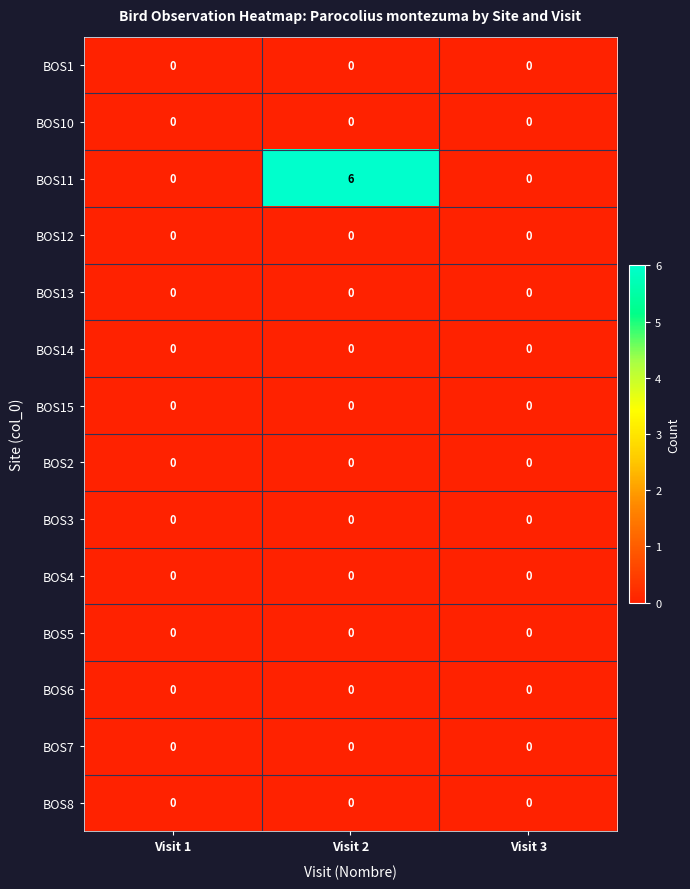

Which series has the largest range (max minus min)?

BOS11